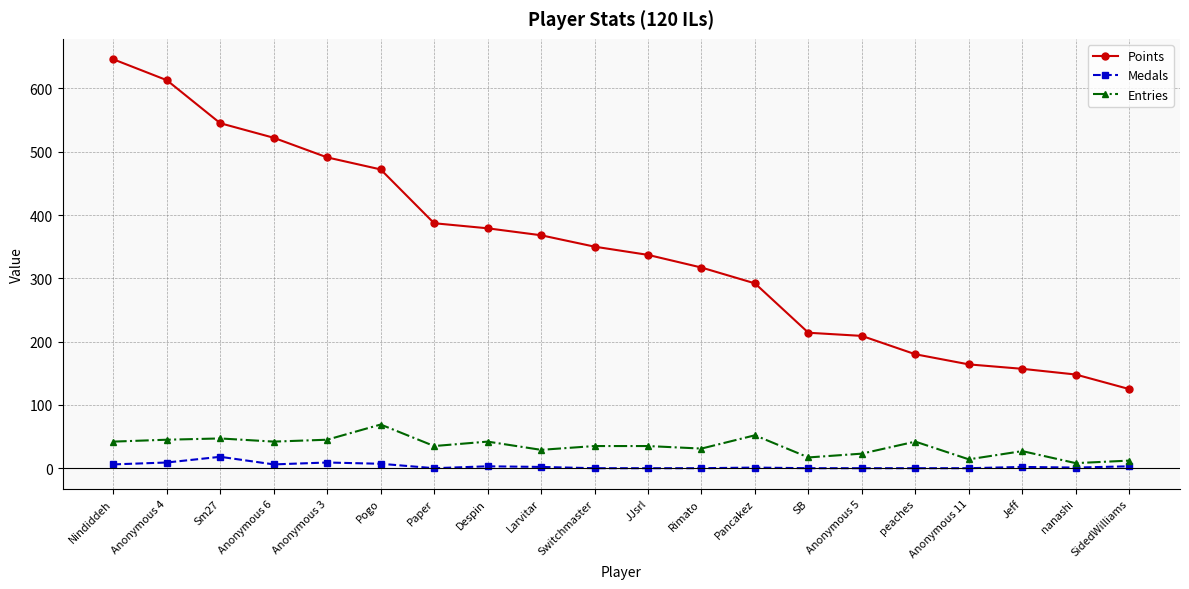

At which category is the sum across all series the highest?

Nindiddeh